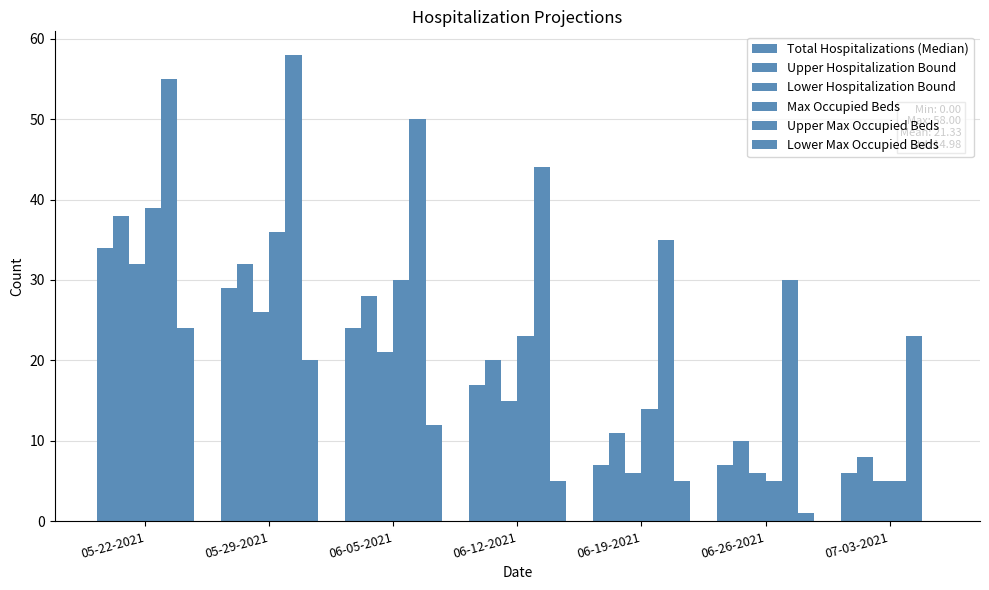

What is the value of the Upper Hospitalization Bound bar at the 2nd from the left?

32